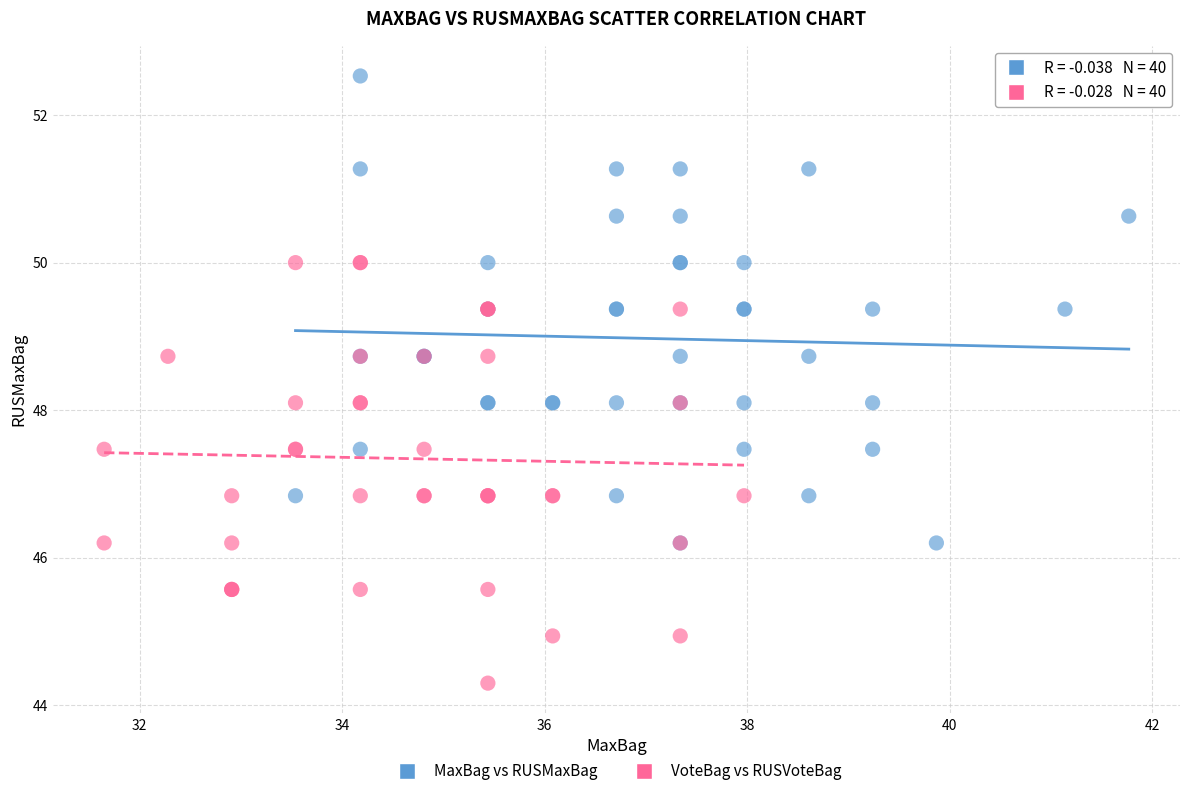

Which series contains the highest Y value?

MaxBag vs RUSMaxBag